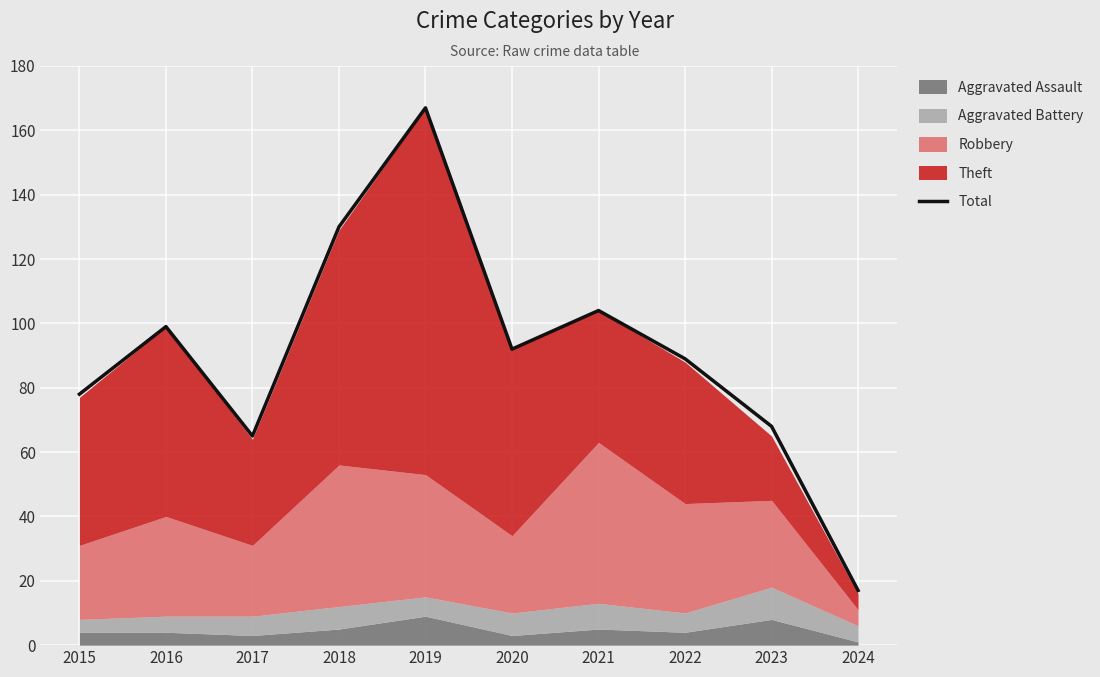

What is the ratio of the value at 2024 to the value at 2016?

0.2